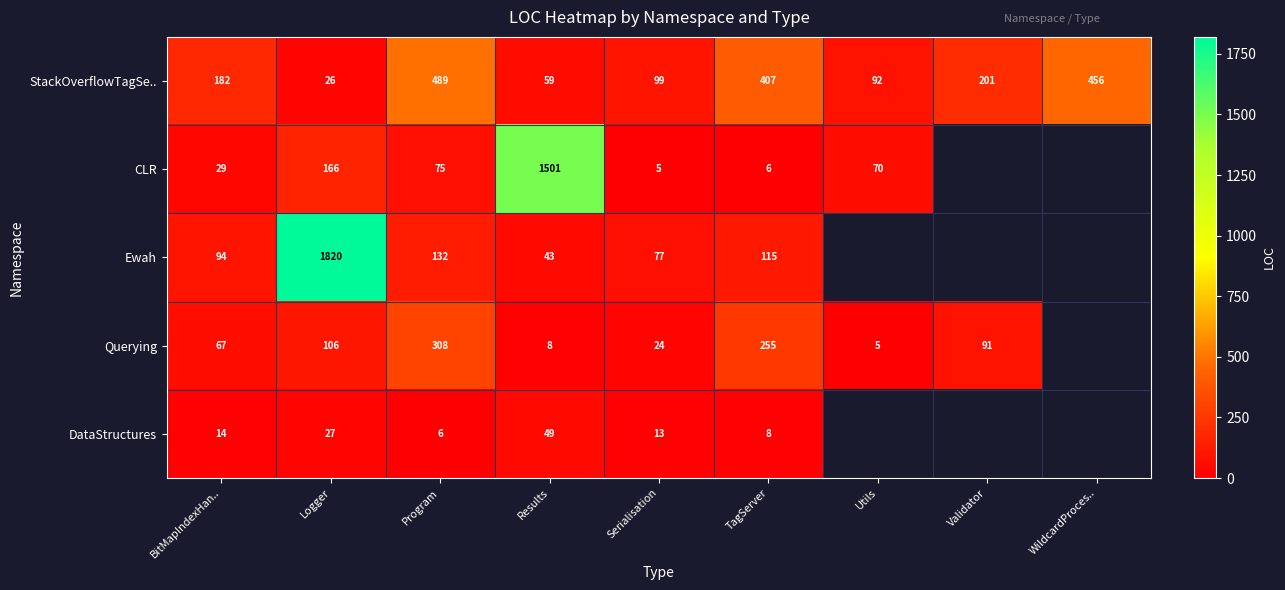

Is the value of StackOverflowTagSe.. at TagServer greater than the value of DataStructures at TagServer?

Yes